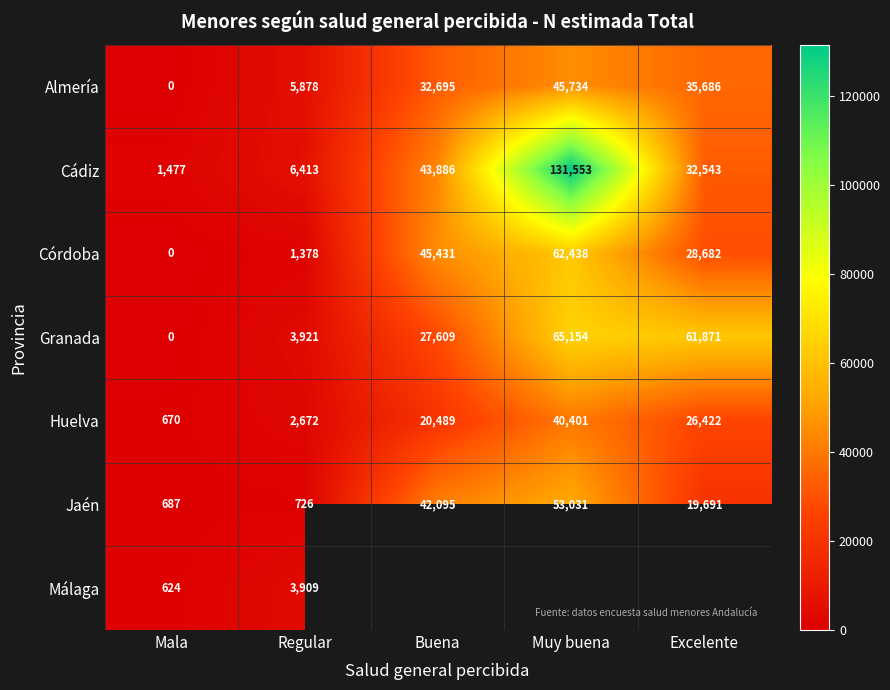

At which label is Jaén closest to 26859?

Excelente